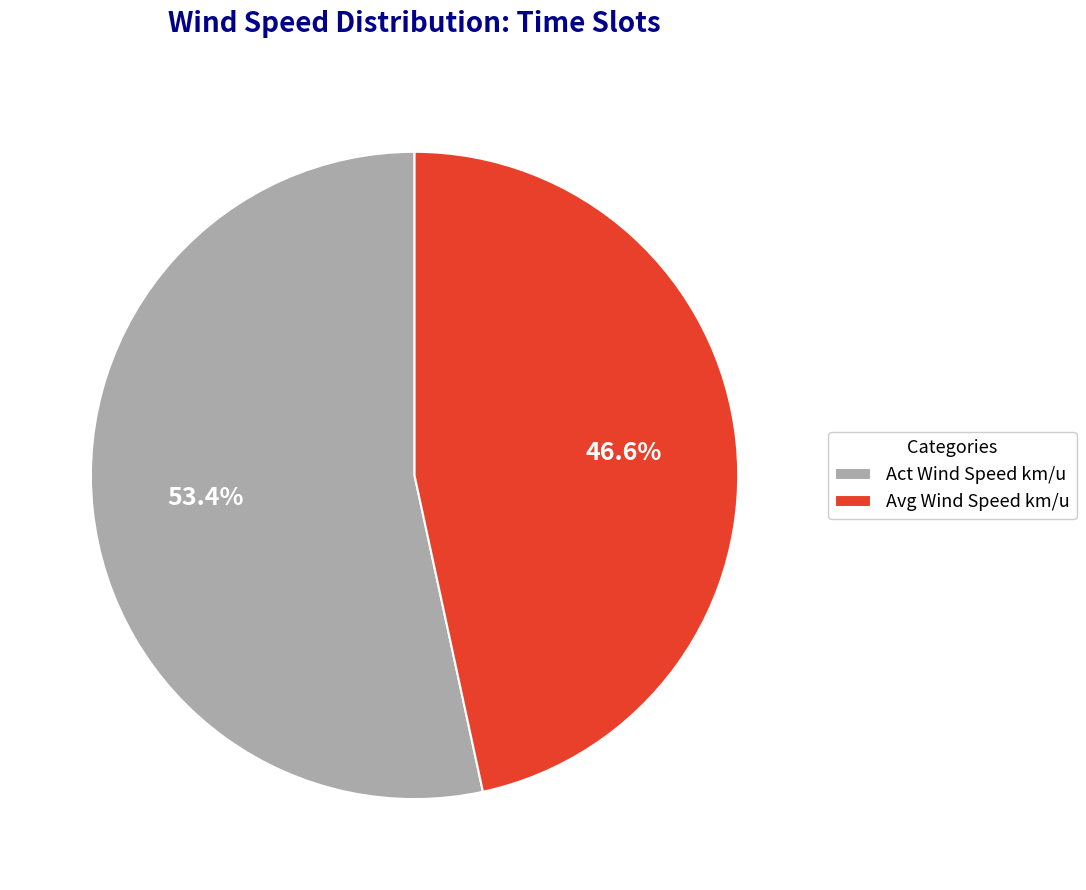

Rank the categories by value from highest to lowest.

Act Wind Speed km/u, Avg Wind Speed km/u